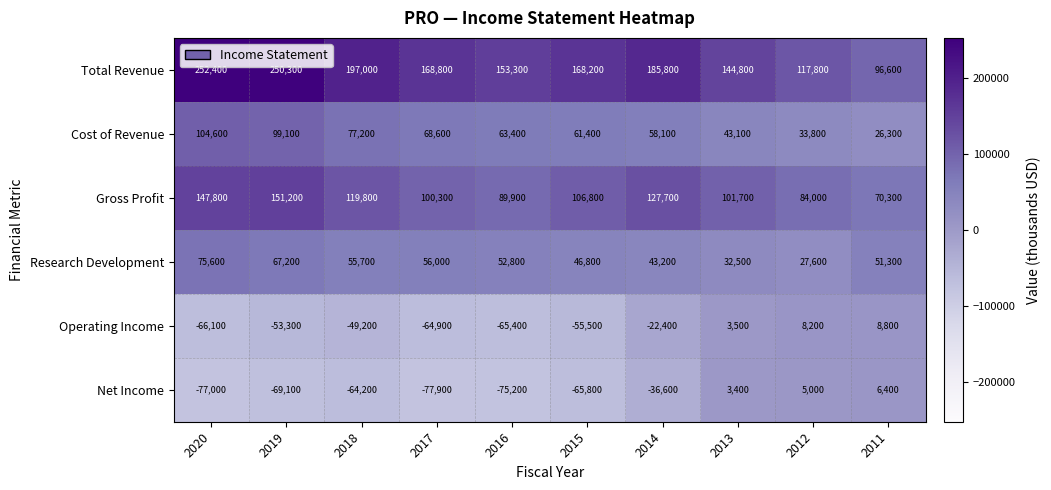

The value of Research Development at 2019 is 67200. True or false?

True